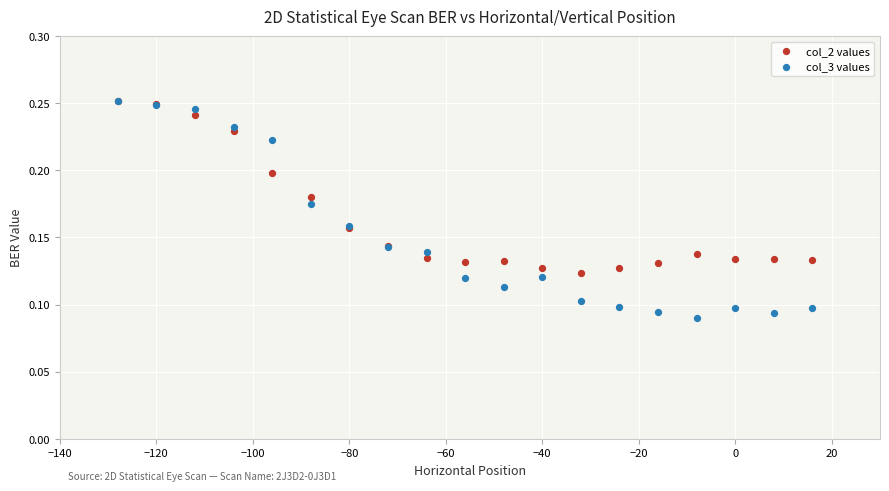

Which series reaches the minimum Y coordinate?

col_3 values